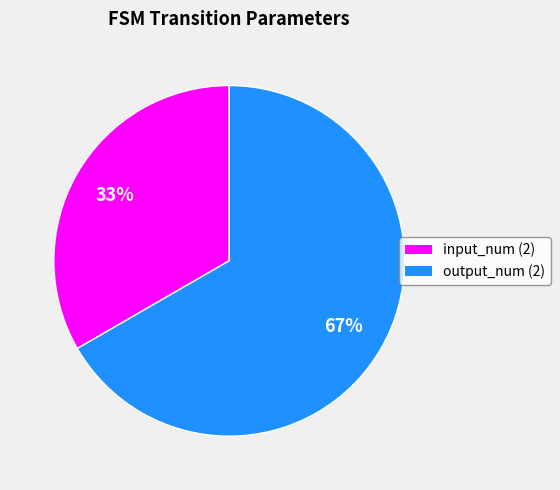

Is there any slice that represents more than half of the pie?

Yes